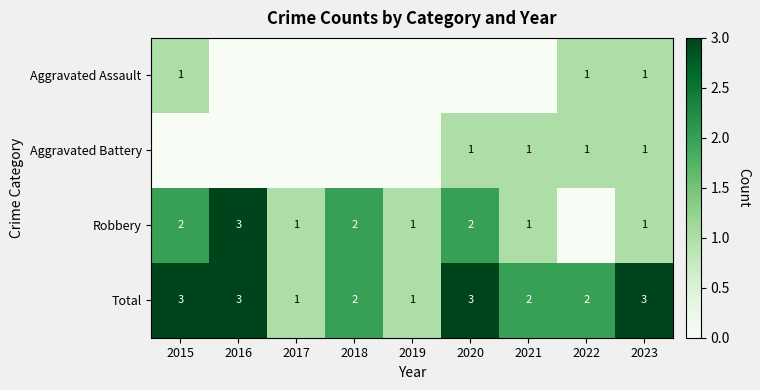

True or false: Robbery has a value of 2 at 2020.

True